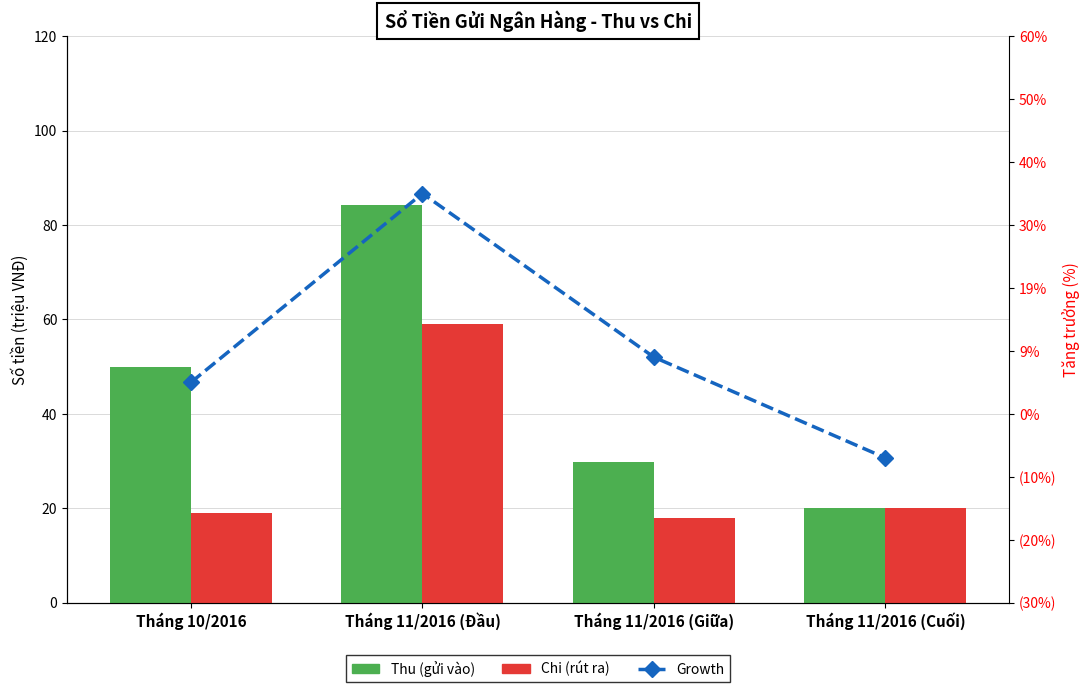

How many data points in Thu (gửi vào) are less than 50?

2